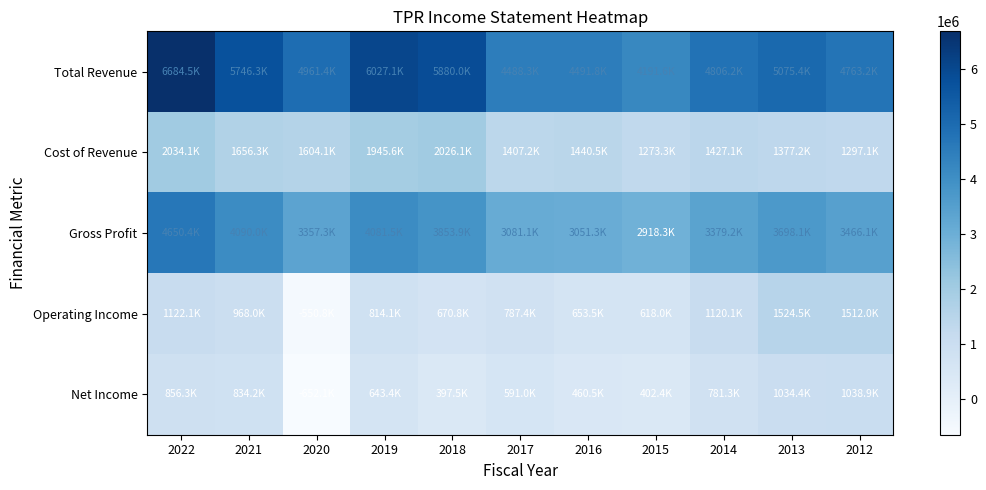

What is the minimum value shown in the chart?

-652100